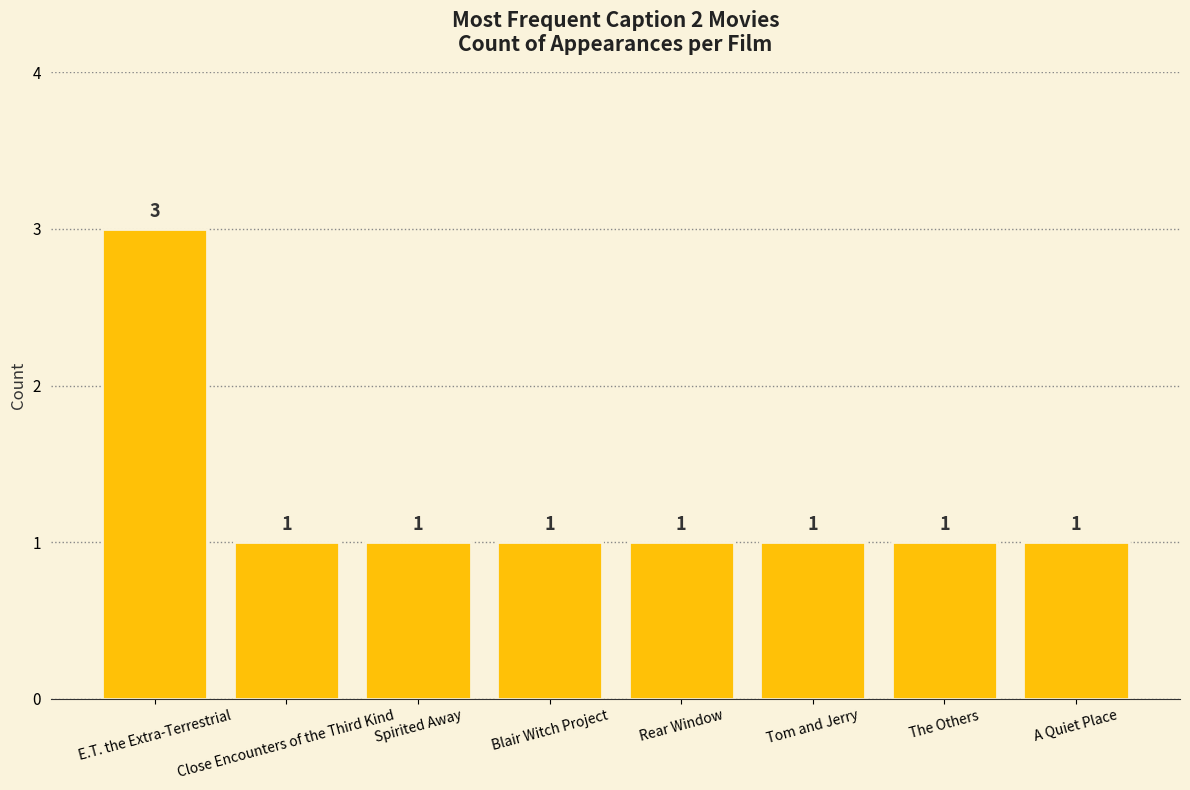

Approximately how many times larger is the value at Spirited Away compared to Tom and Jerry?

1.0